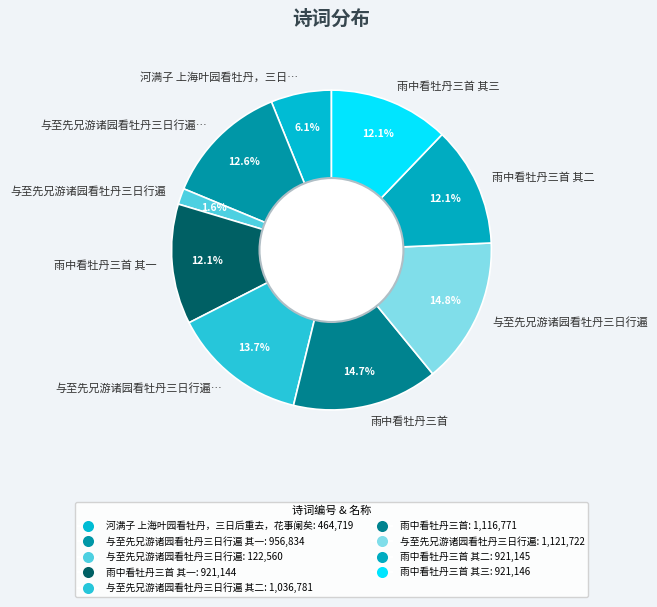

Which slice is the largest?

与至先兄游诸园看牡丹三日行遍